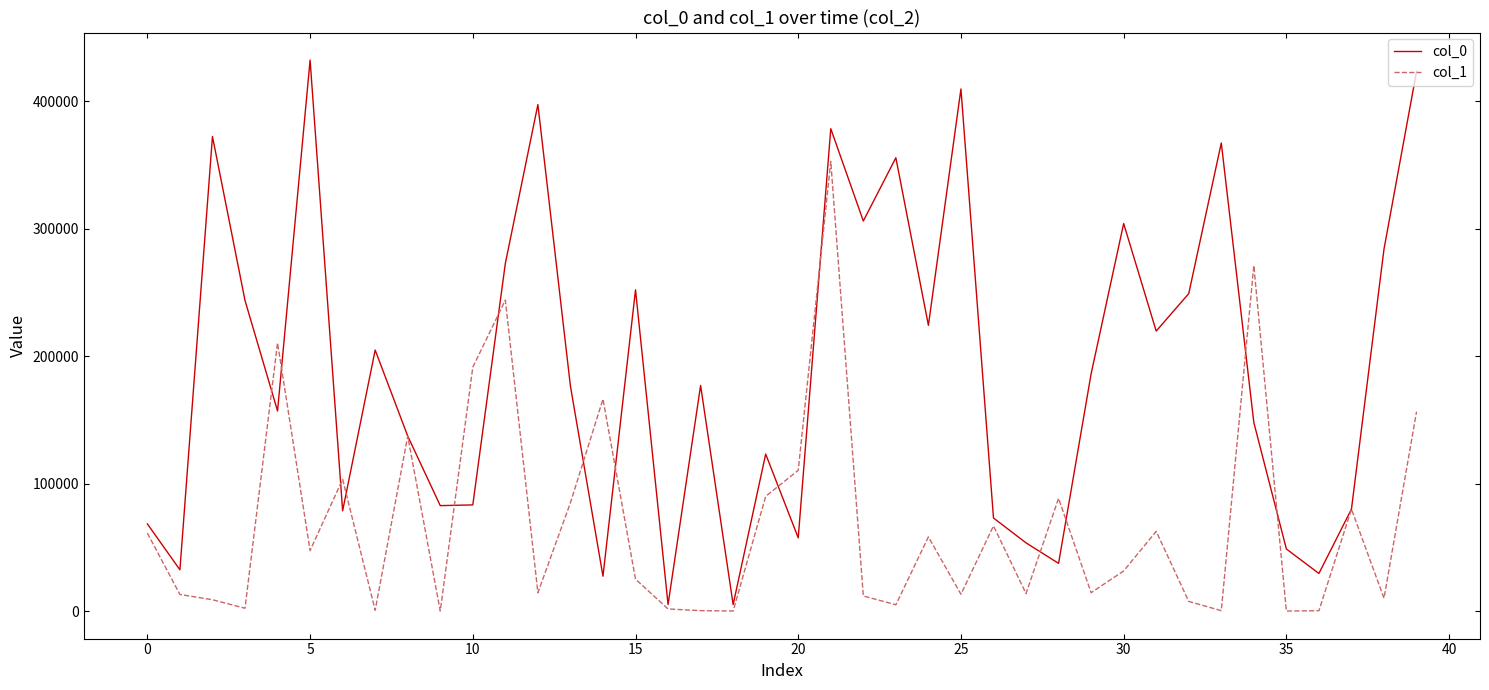

True or false: col_1 has more than 0 interior local peaks.

True